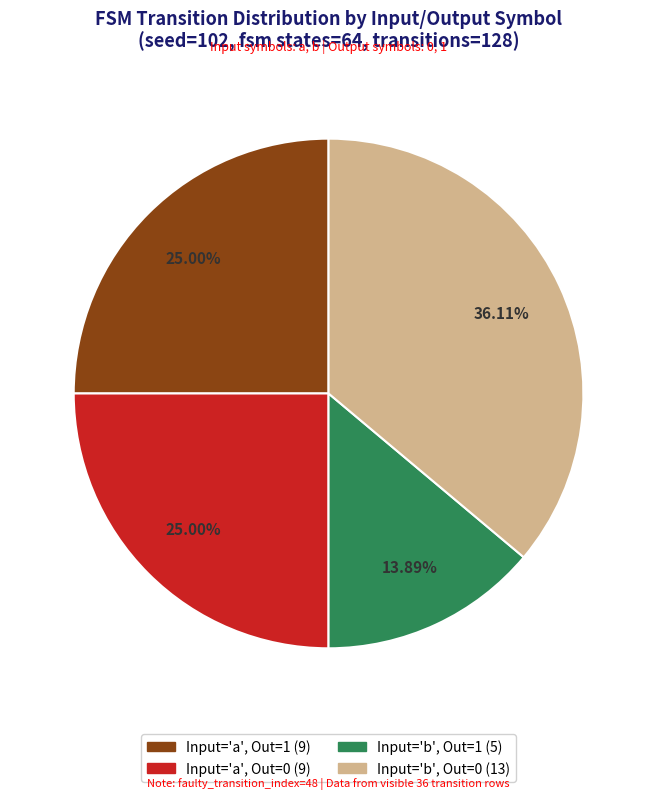

Is there a majority slice in this chart?

No